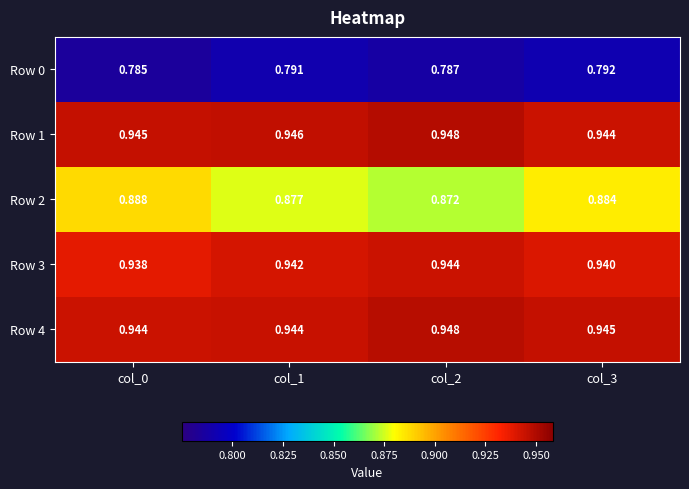

At how many categories does at least one series exceed 0?

4